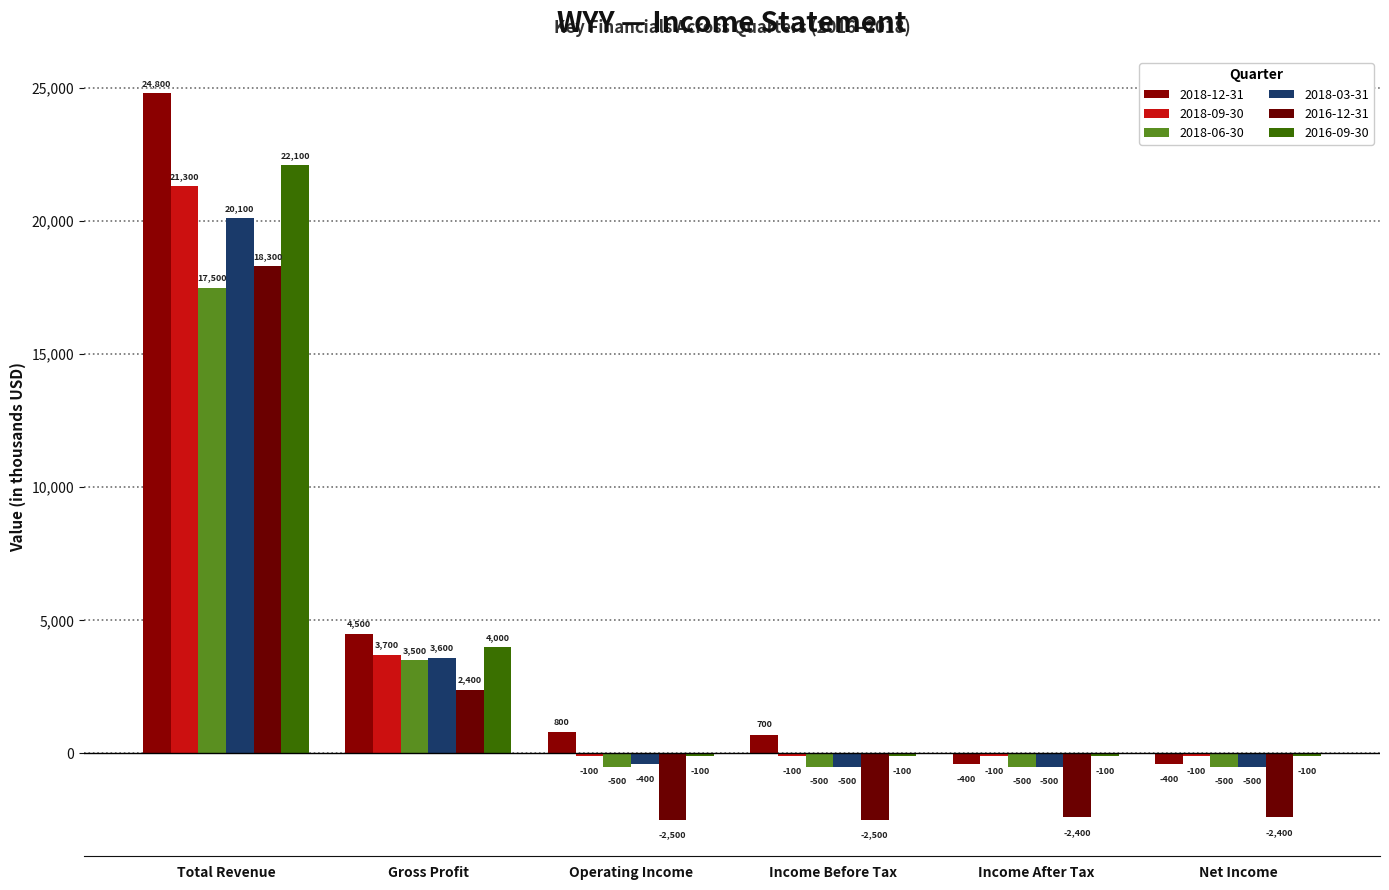

How many categories are shown in the chart?

6